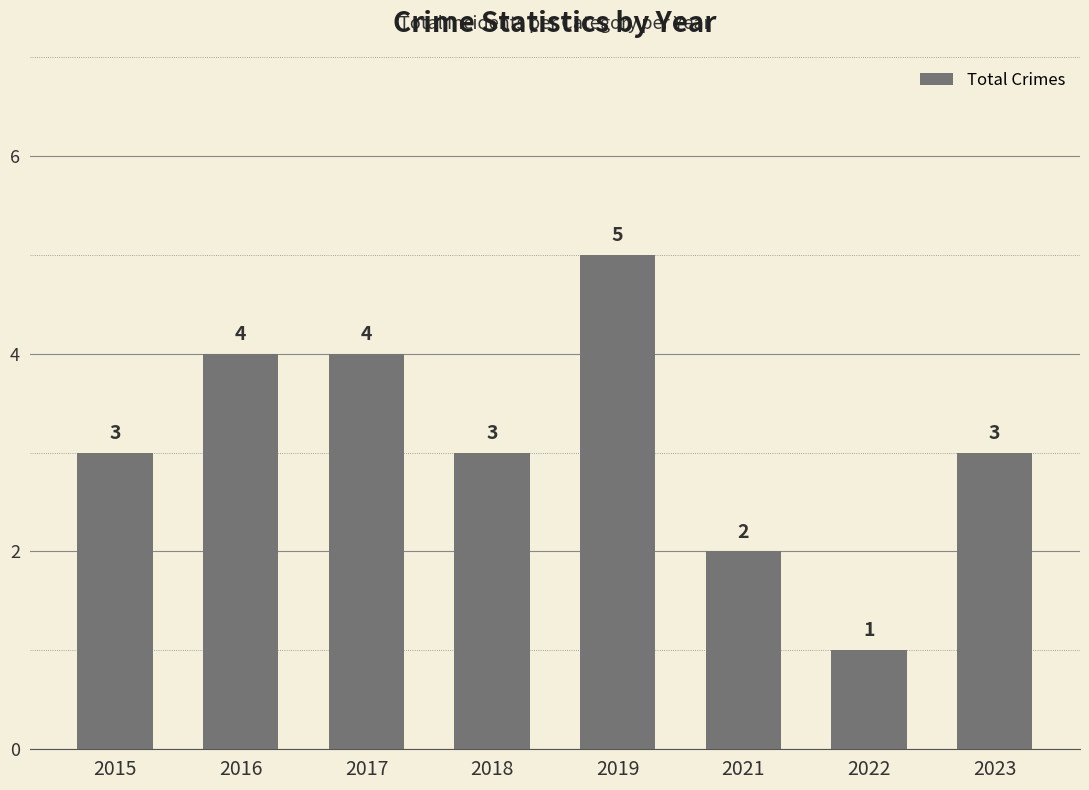

What is the difference between the maximum and minimum values?

4